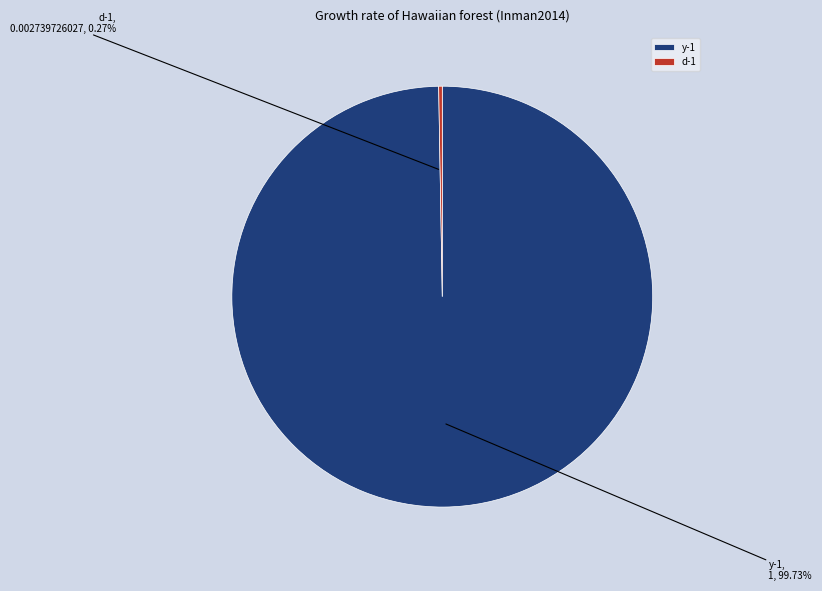

Which slice is the largest?

y-1